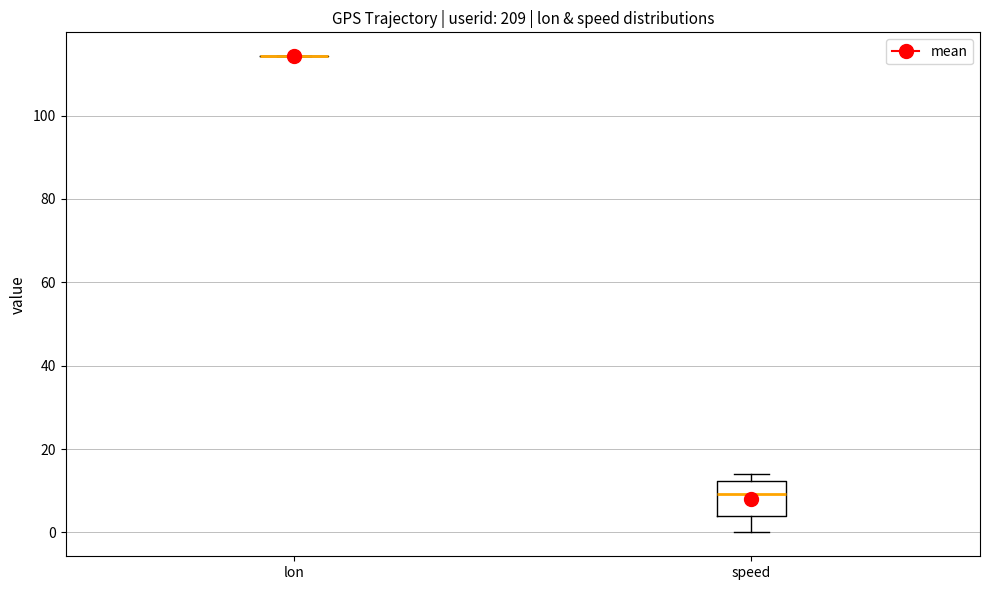

Where is the upper edge of the box for speed on the y-axis? The values are not printed on the chart, so give them approximately, as read against the axis.

12